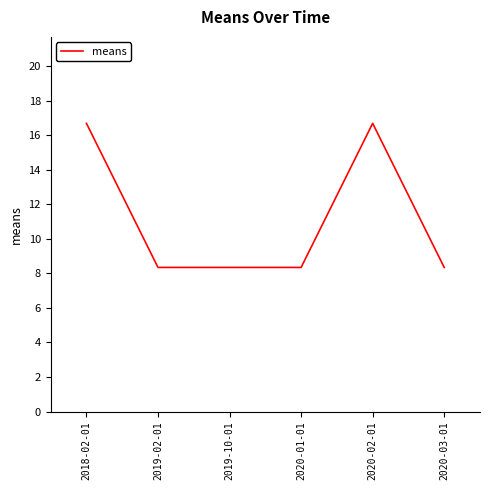

How many lines are shown in the chart?

1